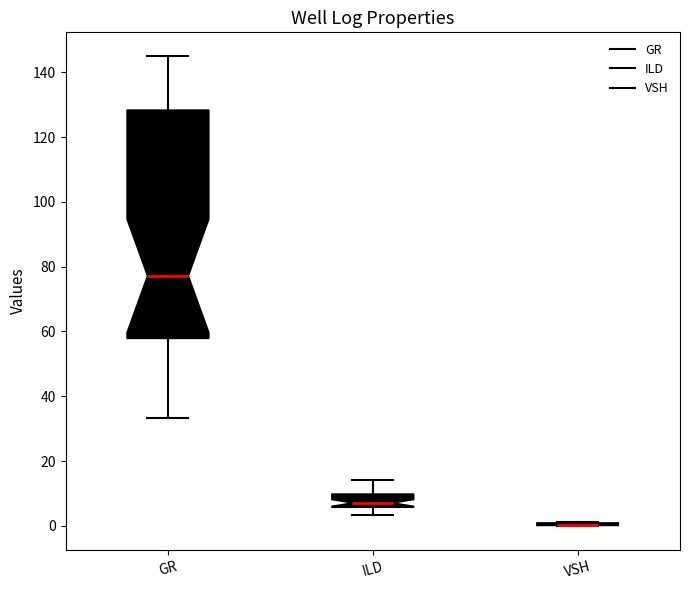

Comparing the boxes themselves (not the whiskers), which one is the tallest?

GR